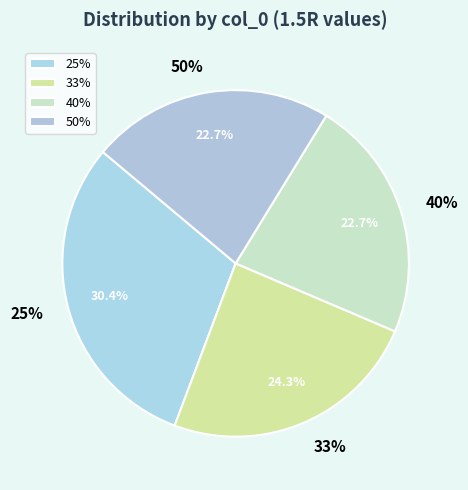

What is the smallest slice in the pie chart?

40%